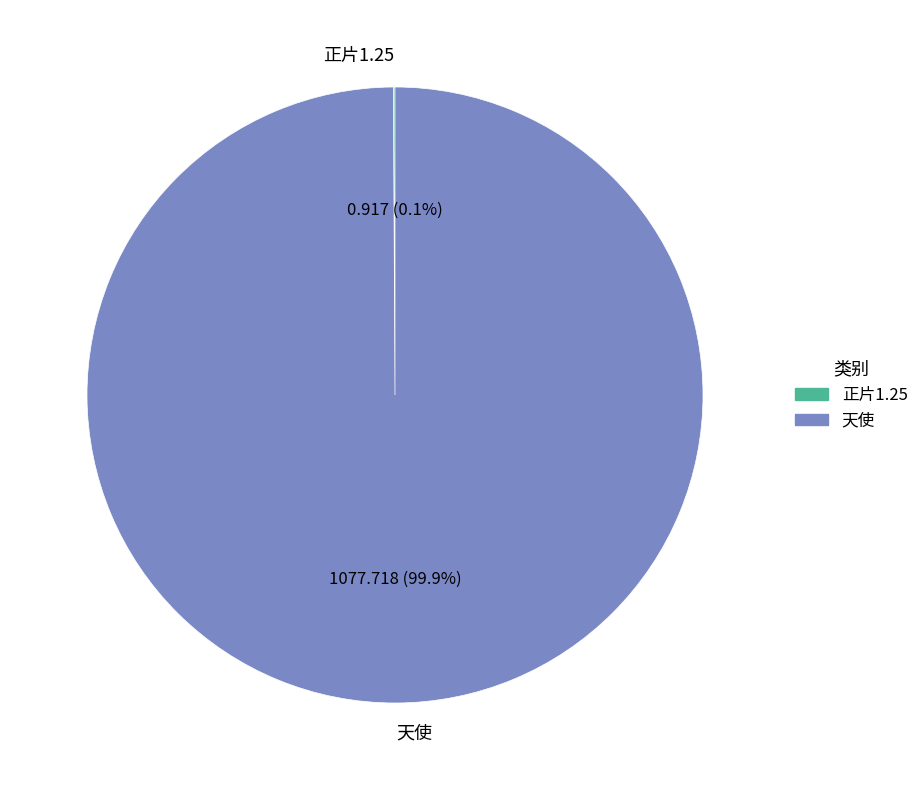

Which category accounts for the majority?

天使